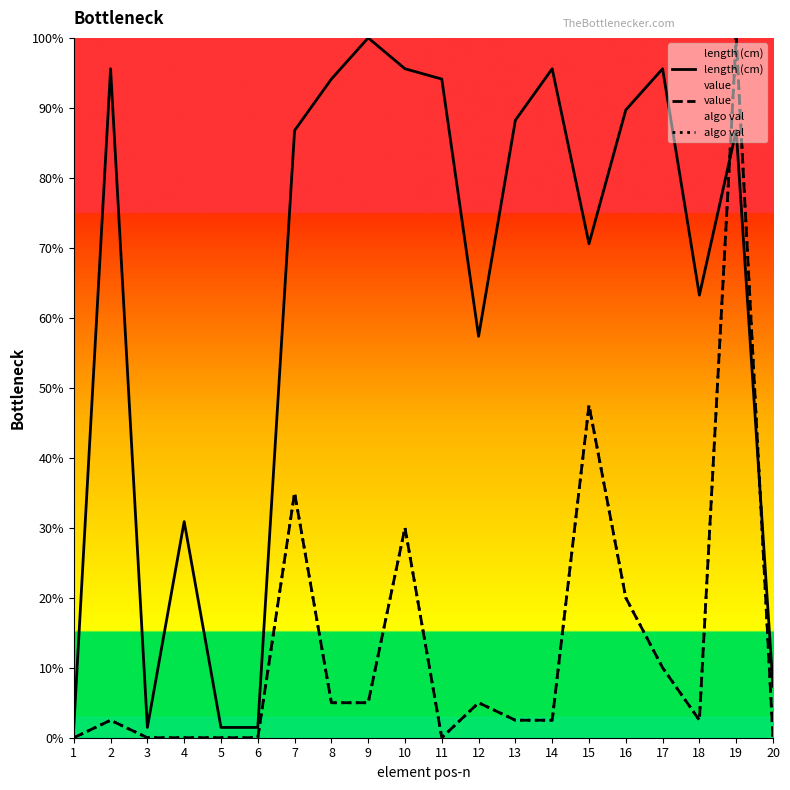

What is the value of the length (cm) point at the 1st from the left?

1.5